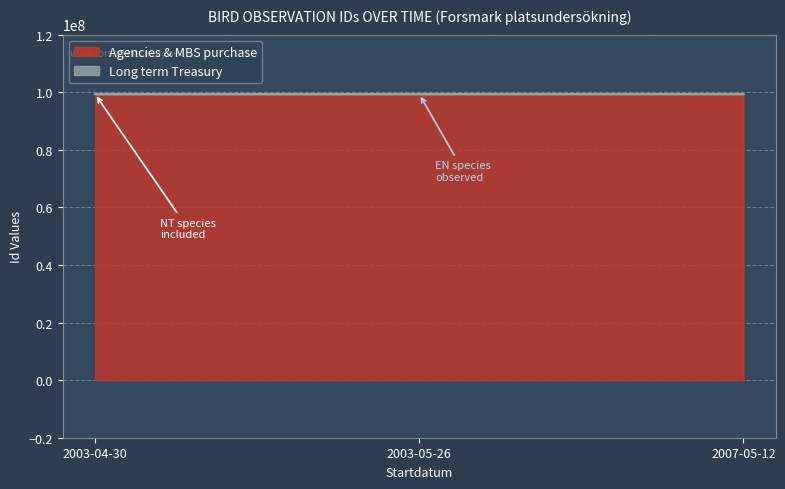

What is the value of the 1st point from the left?

99315941